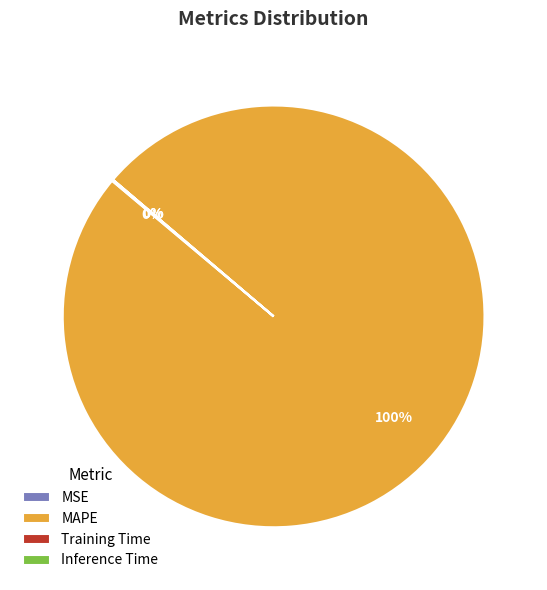

What percentage is the MAPE slice, to the nearest percent?

100%